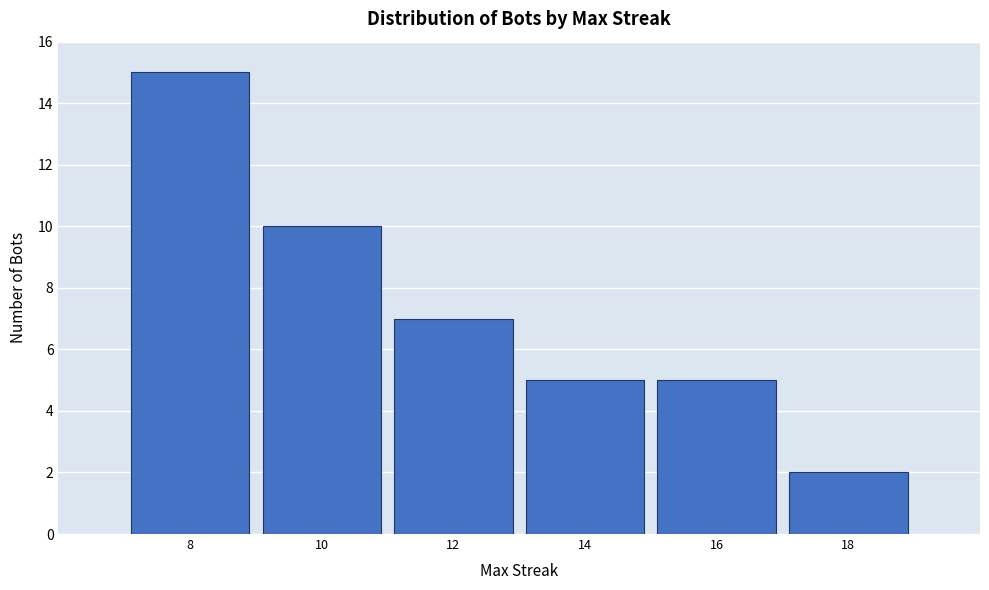

Reading left to right, what are all the values shown in this chart?

15	10	7	5	5	2